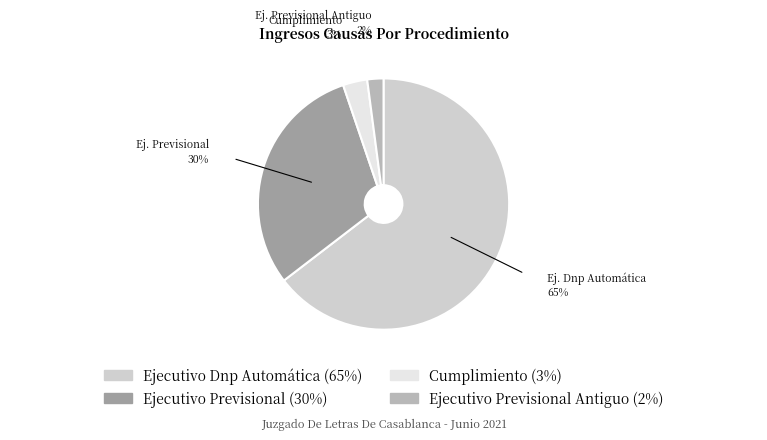

Is there any slice that represents more than half of the pie?

Yes